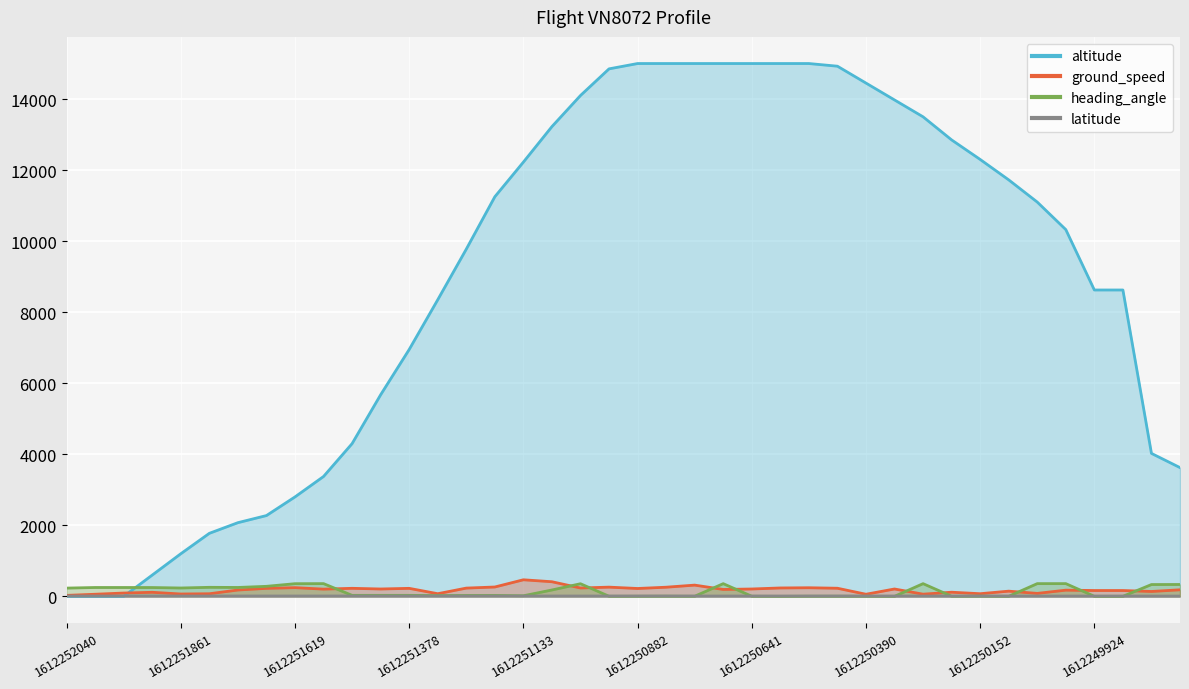

How many interior local valleys does the ground_speed series have?

12